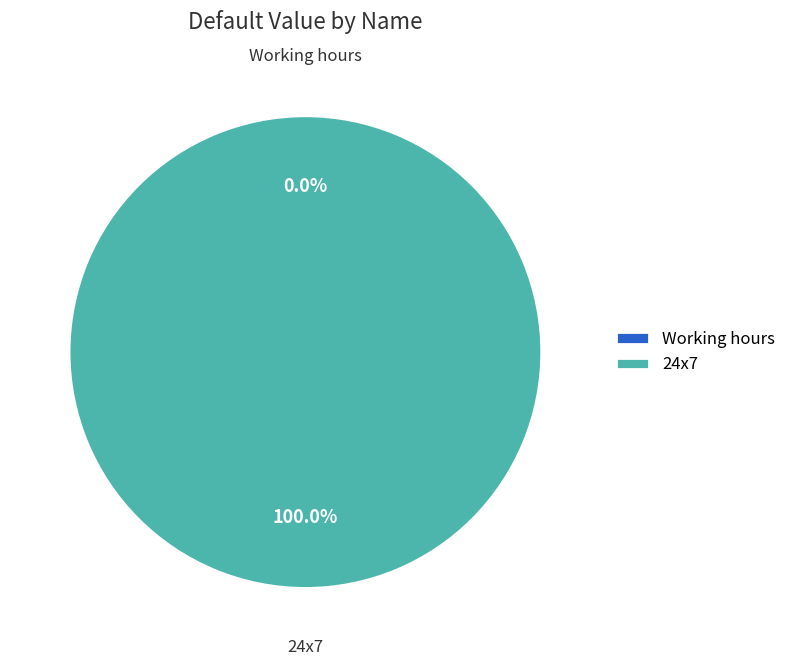

Do Working hours and 24x7 together represent more than half of the pie?

Yes